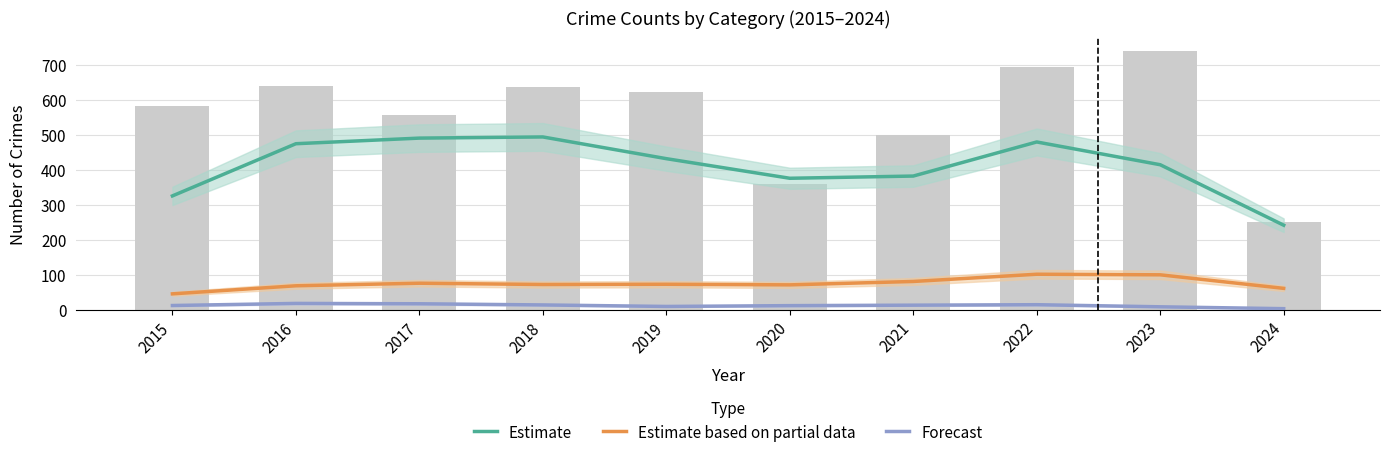

Is the value of Forecast at 2024 greater than the value of Estimate at 2019?

No